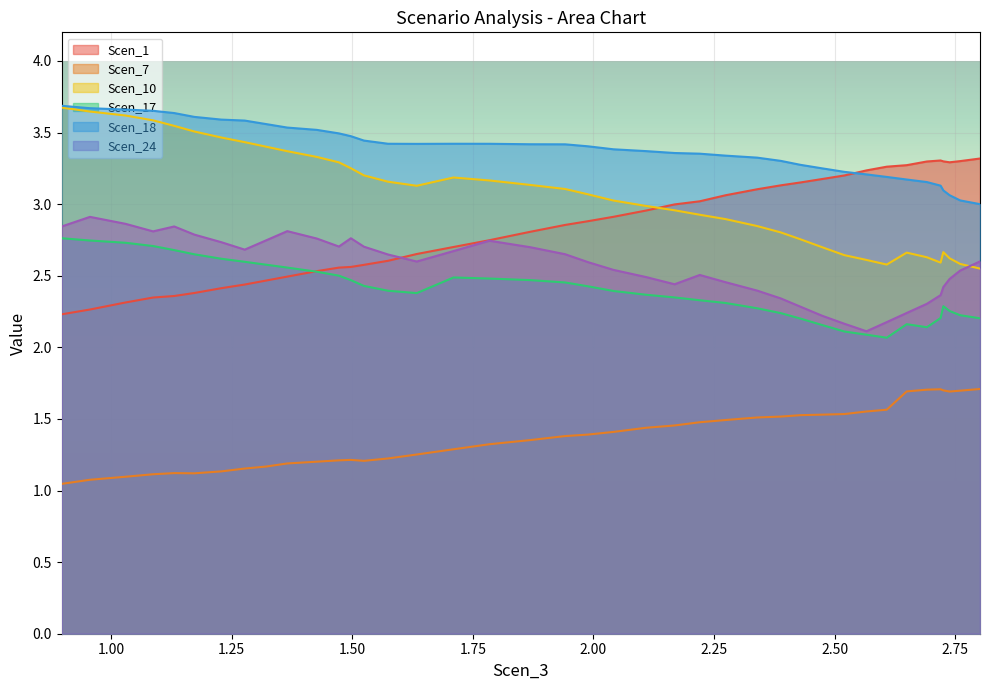

What is the value of the Scen_17 point at the 25th from the left?

2.3